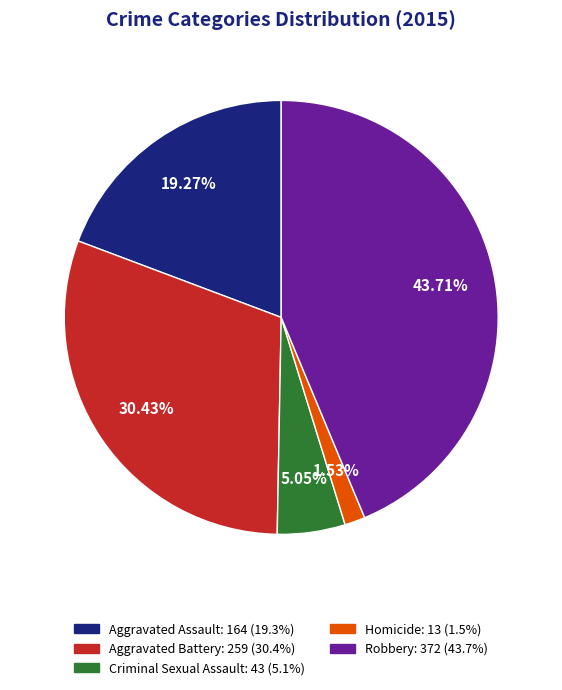

To the nearest percent, what is the average slice percentage?

20%